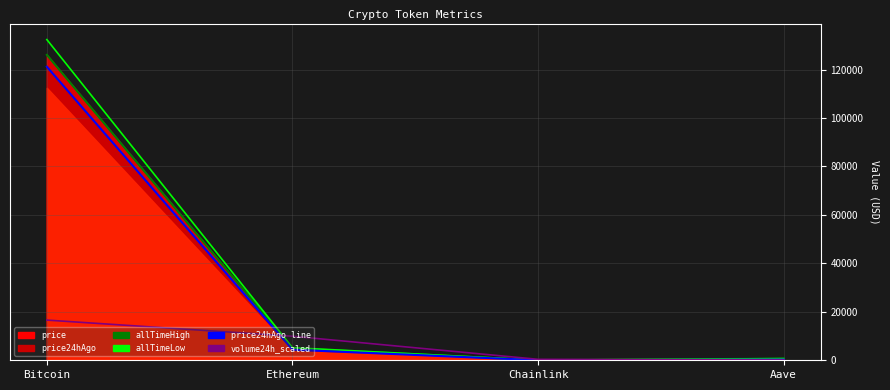

At Aave, list the series in order from largest to smallest.

allTimeLow_line, allTimeHigh_line, price24hAgo_line, volume24h_scaled